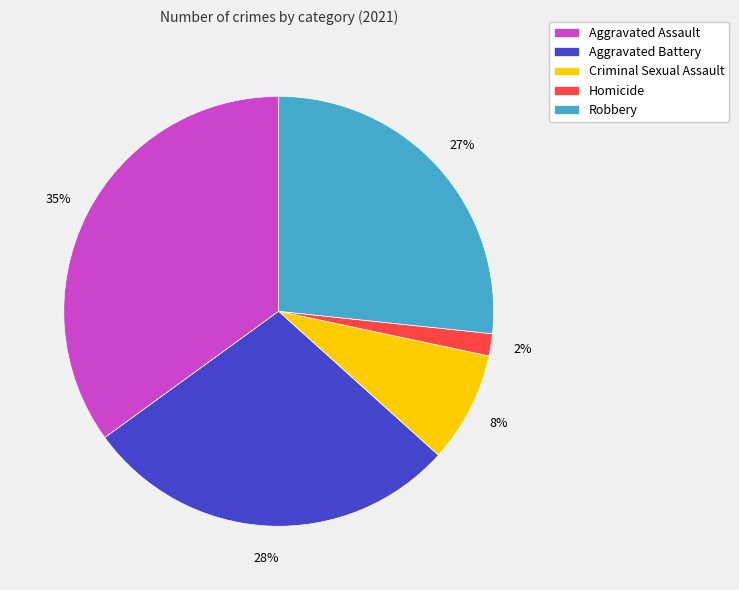

What percentage is the Aggravated Battery slice, to the nearest percent?

28%